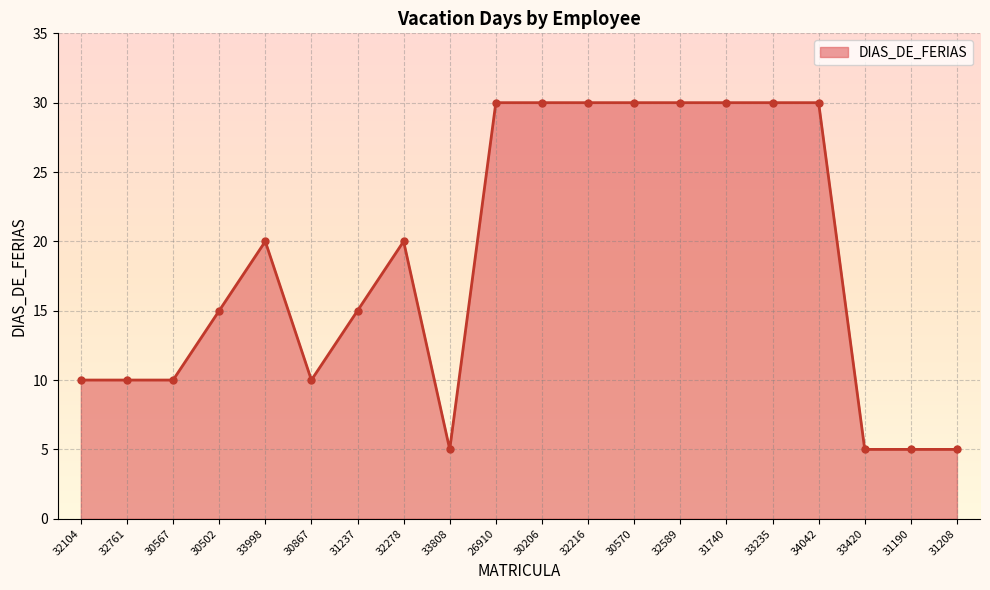

What is the minimum value shown in the chart?

5